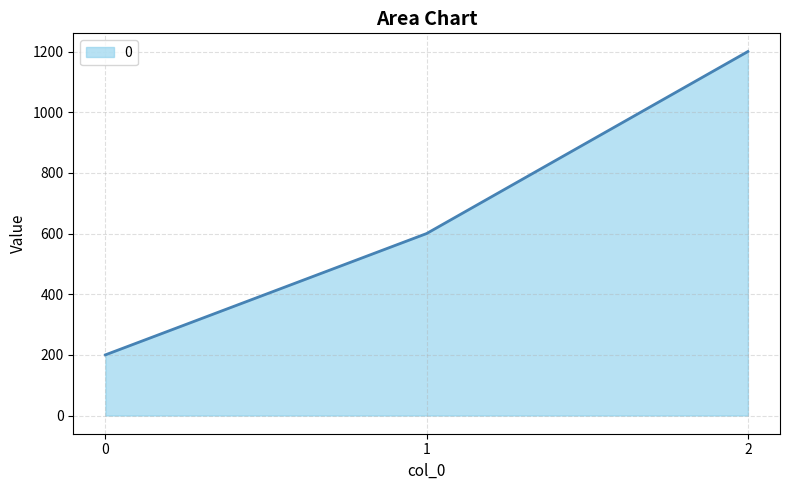

What value does the data have at 1, to the nearest 50?

600